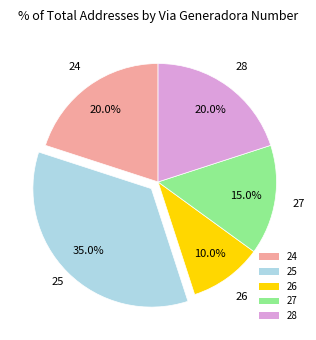

Approximately how many times larger is the value at 24 compared to 25?

0.6